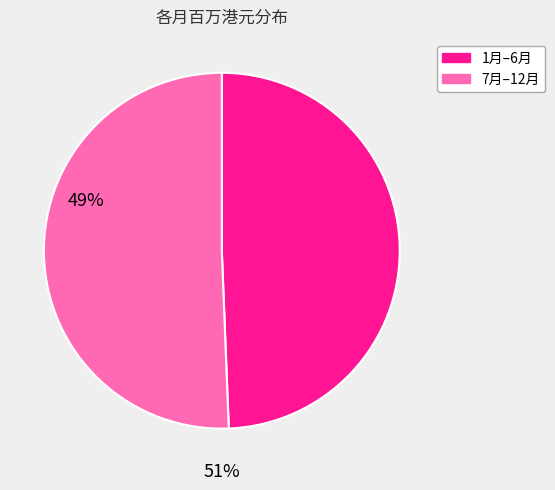

How many slices are in this pie chart?

2